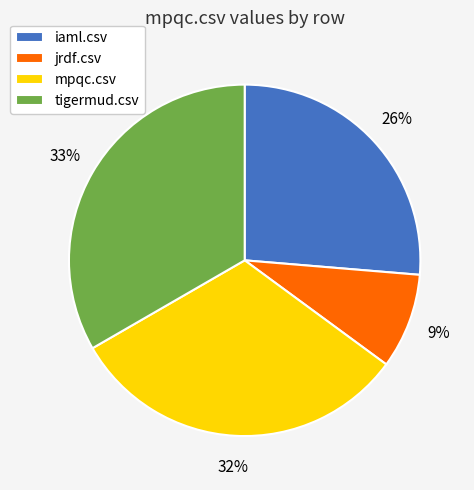

The mpqc.csv slice represents 45% of the pie. True or false?

False